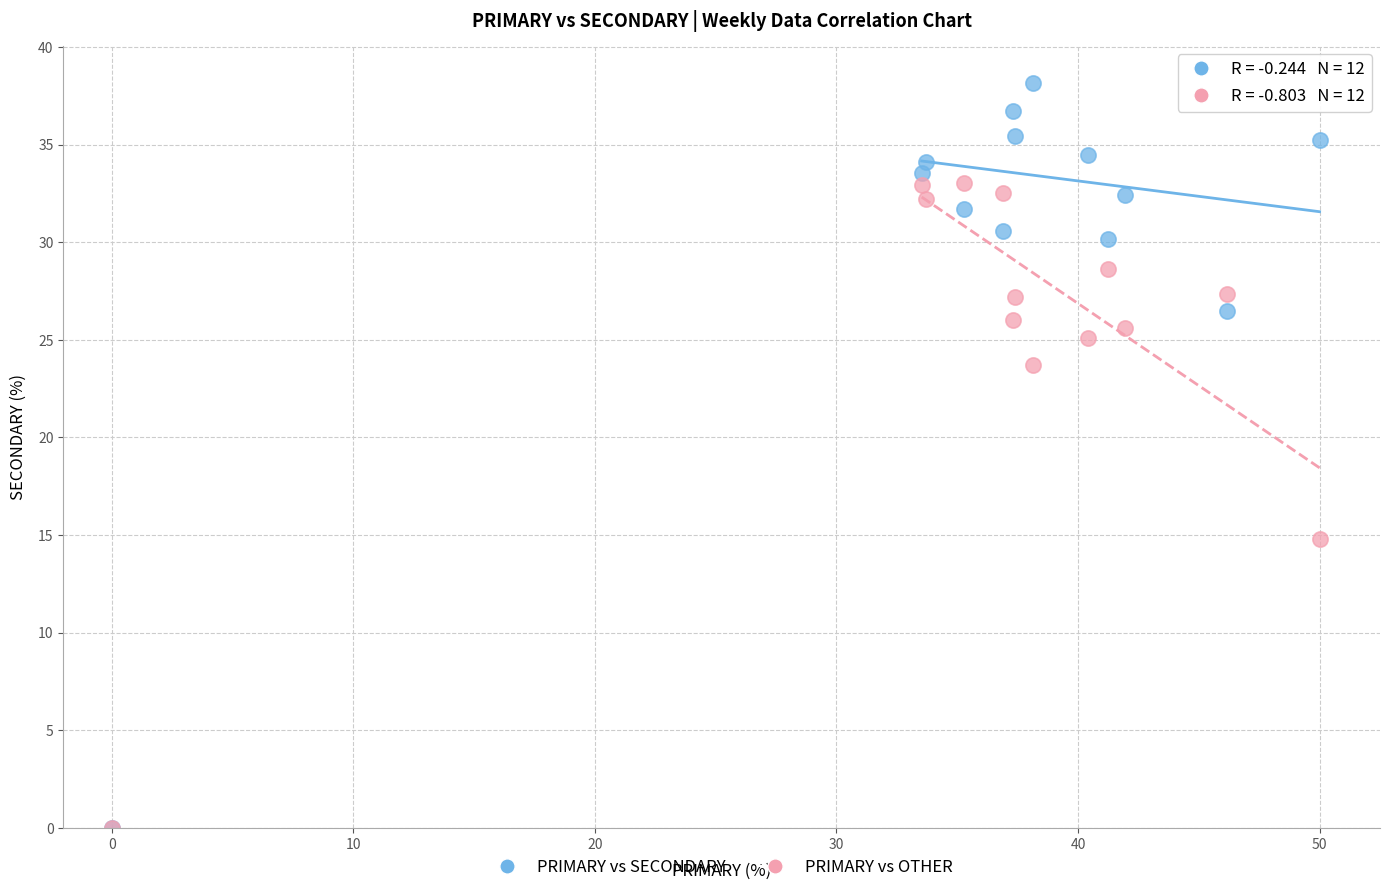

In the PRIMARY vs OTHER series, what Y value is closest to 16?

14.8